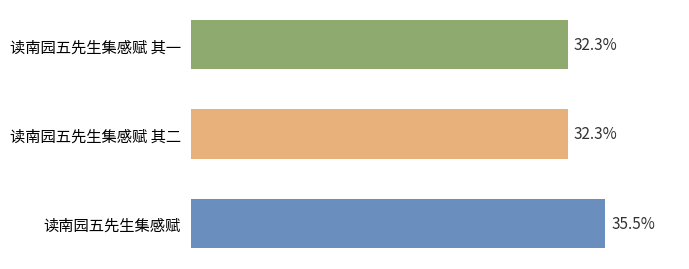

Where is the data nearest to the value 658188?

读南园五先生集感赋 其二